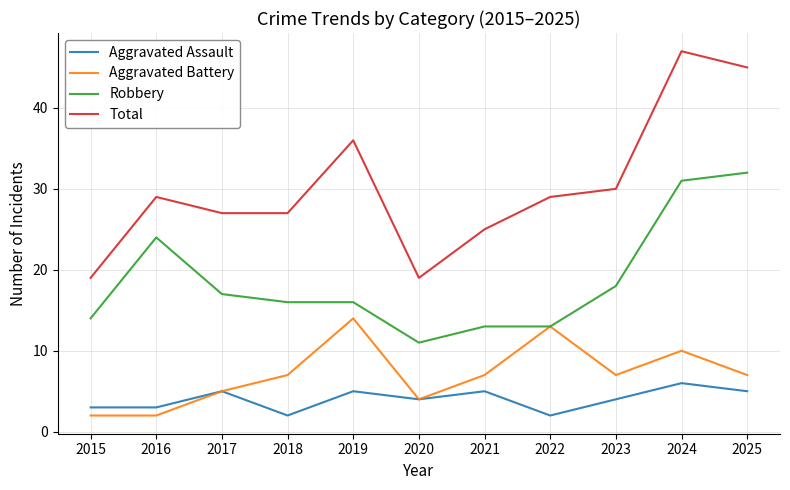

What is the minimum value for Robbery?

11